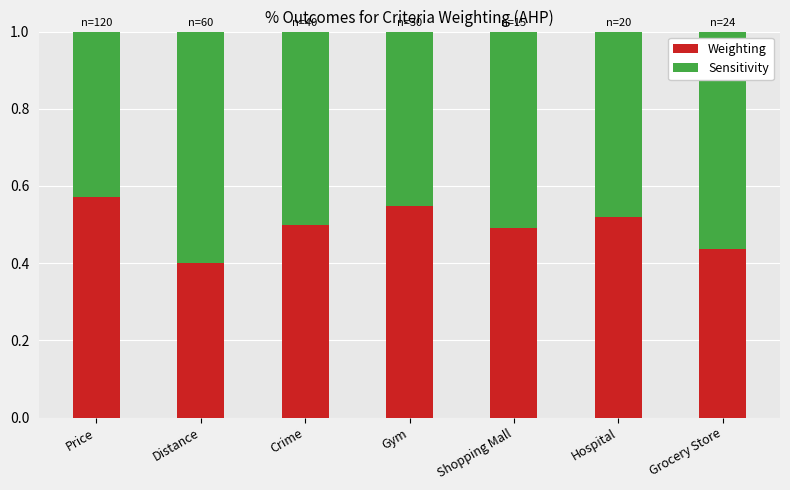

What is the difference between the second highest and minimum values in the Weighting series?

0.1